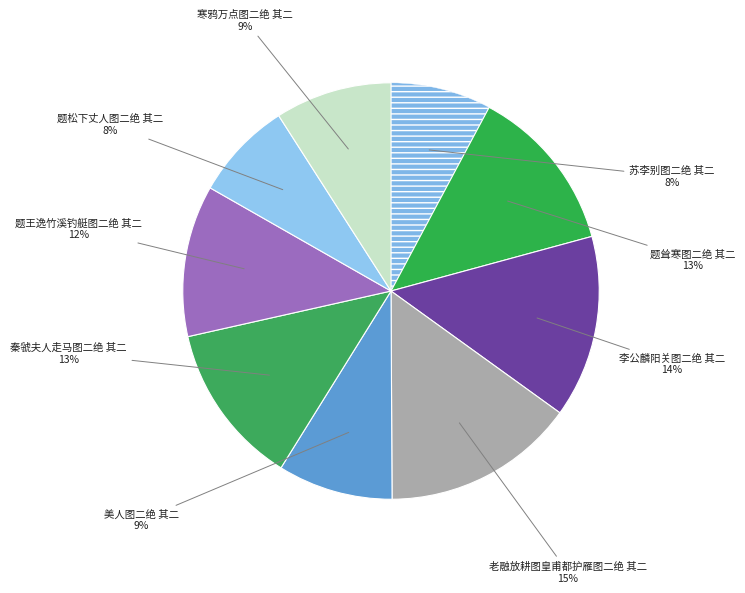

Count the number of slices in the pie.

9